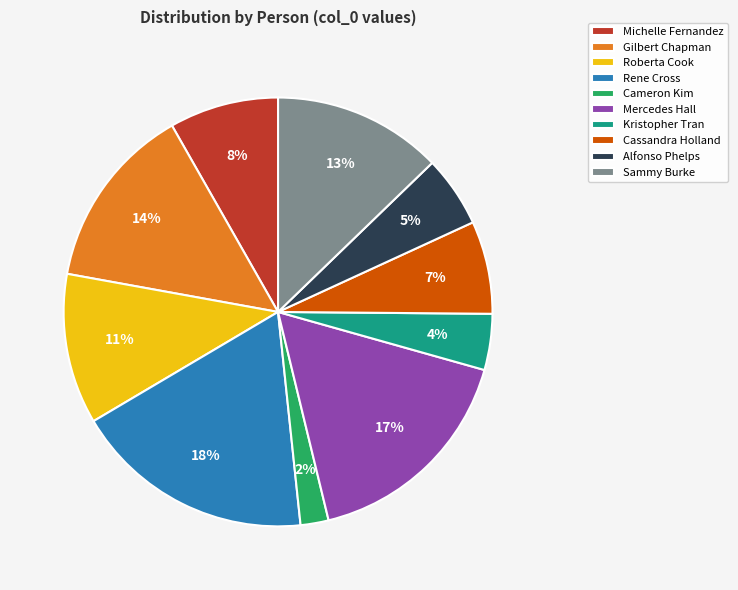

To the nearest percent, what portion does Sammy Burke represent?

13%